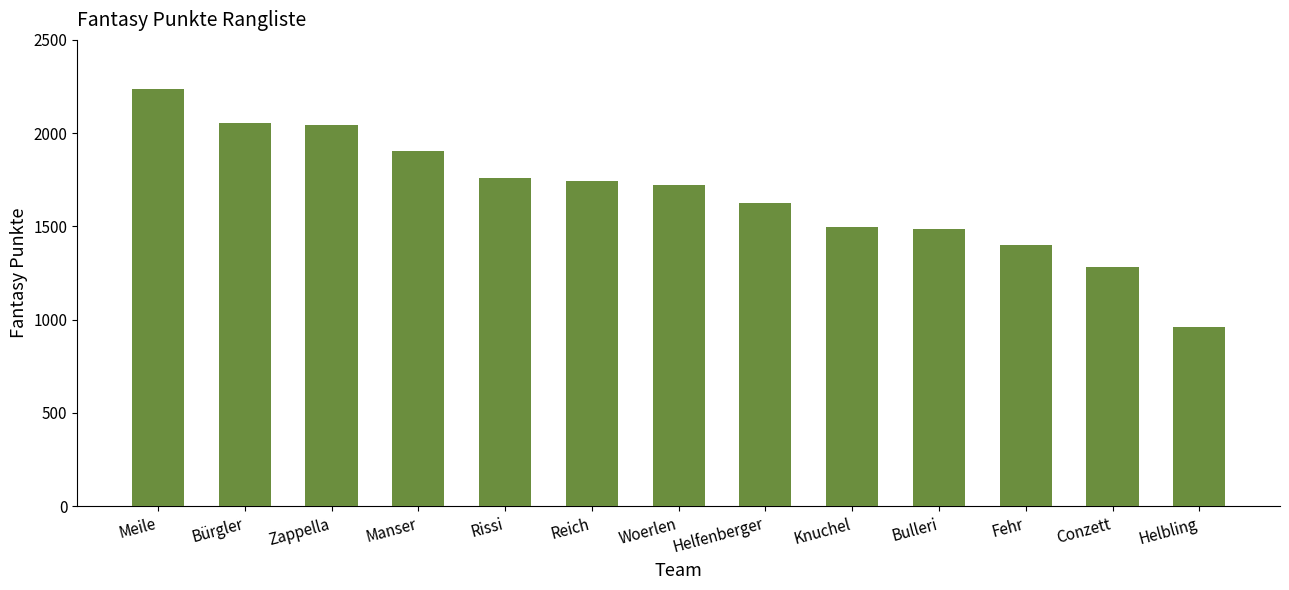

How many values are below 1723?

6